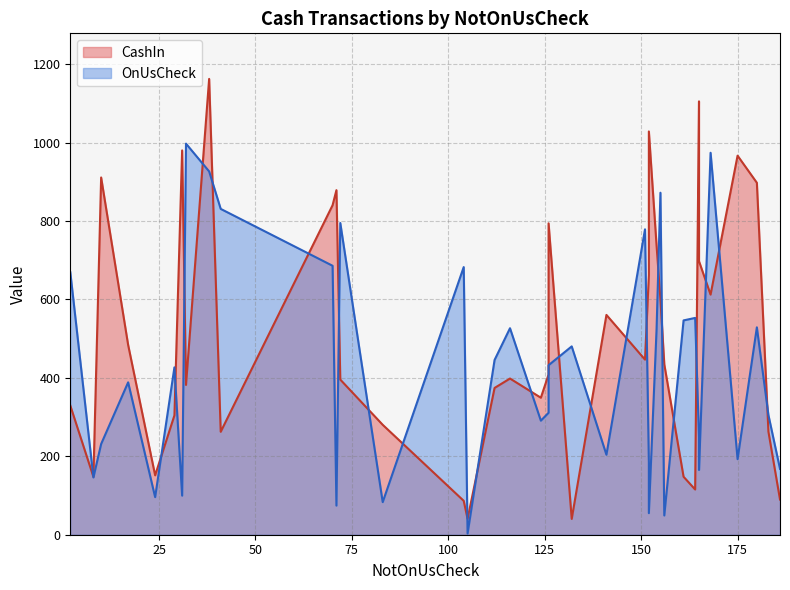

What are all the series names shown in the legend?

CashIn, OnUsCheck